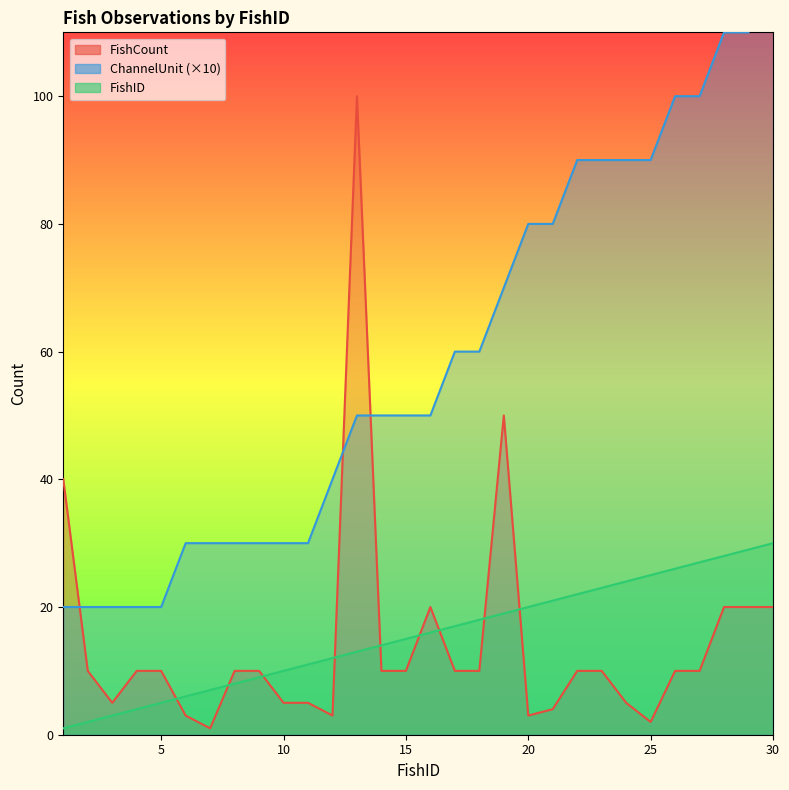

What is the highest value of the FishID series?

30